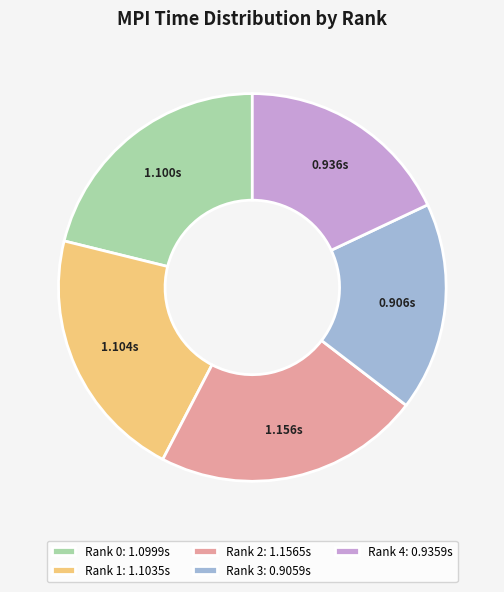

What is the ratio of the value at Rank 3: 0.9059s to the value at Rank 1: 1.1035s?

0.8